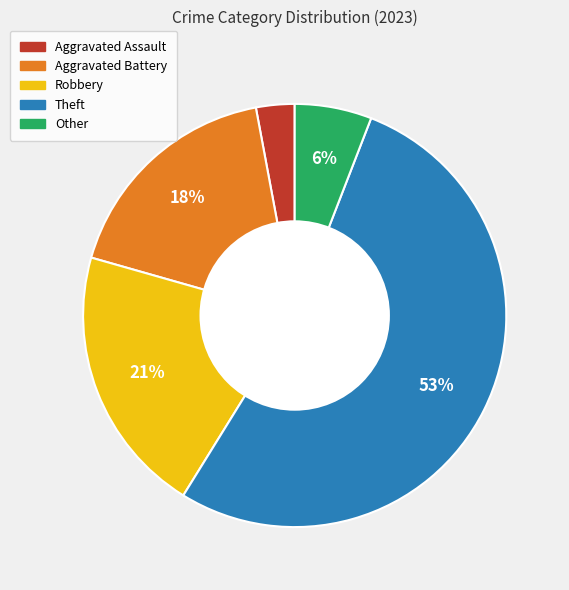

Approximately how many times larger is the value at Other compared to Theft?

0.1